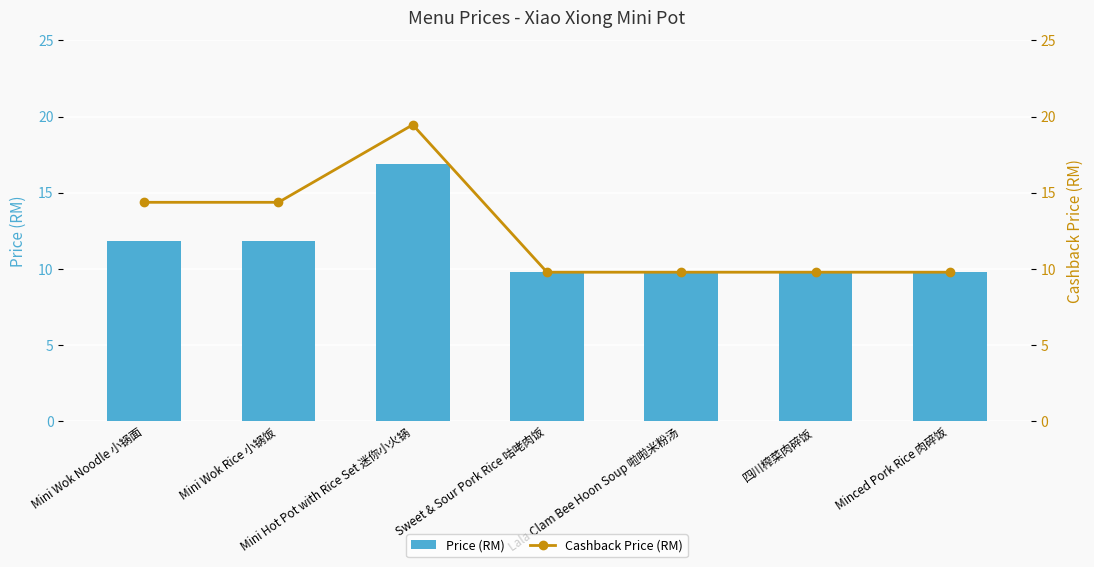

What is the sum of all Cashback Price (RM) values?

87.3